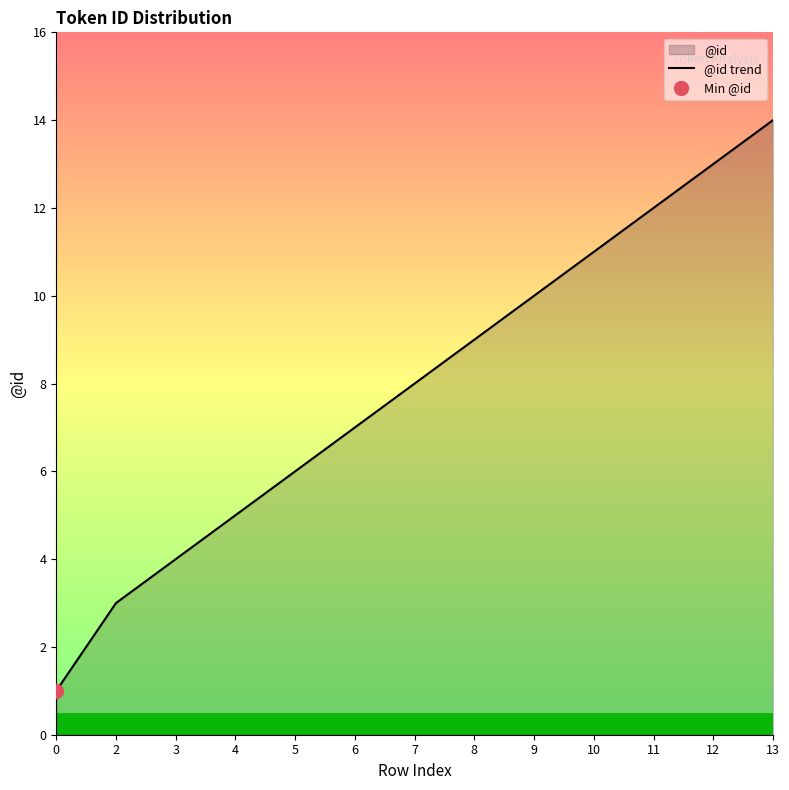

Which category has the highest value across all series?

13